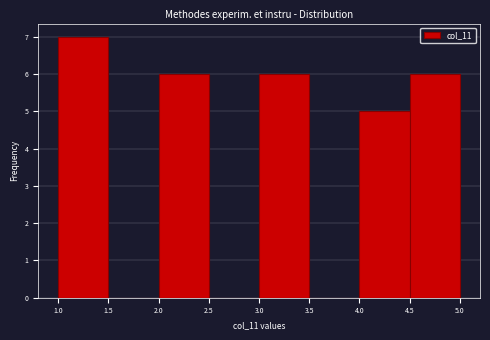

Reading left to right, list every bar in this chart as the range it spans on the x-axis followed by its height. The values are not printed on the chart, so give them approximately, as read against the axis.

1.0 to 1.5: 7
1.5 to 2.0: 0
2.0 to 2.5: 6
2.5 to 3.0: 0
3.0 to 3.5: 6
3.5 to 4.0: 0
4.0 to 4.5: 5
4.5 to 5.0: 6